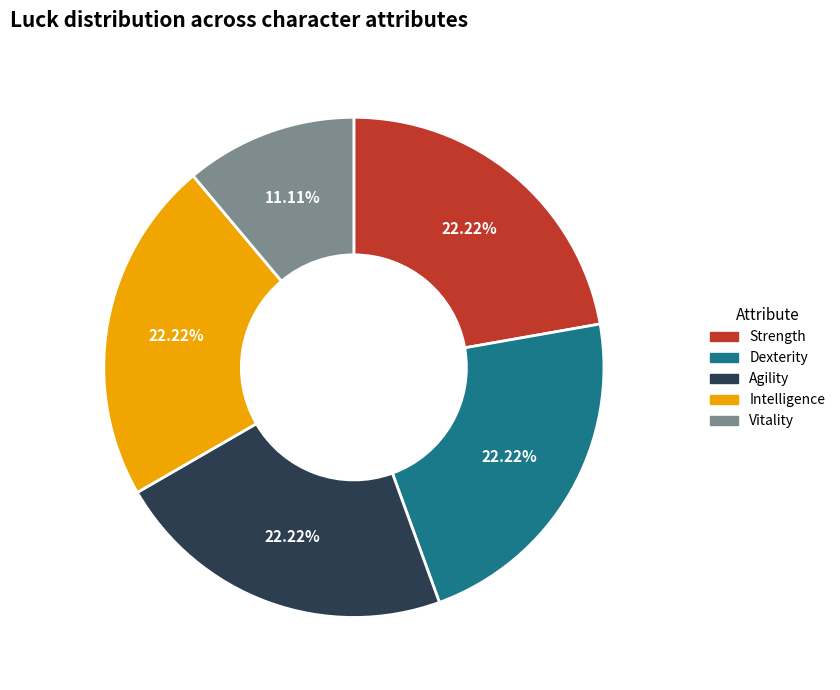

Is it true that Dexterity is 17% of the pie?

False